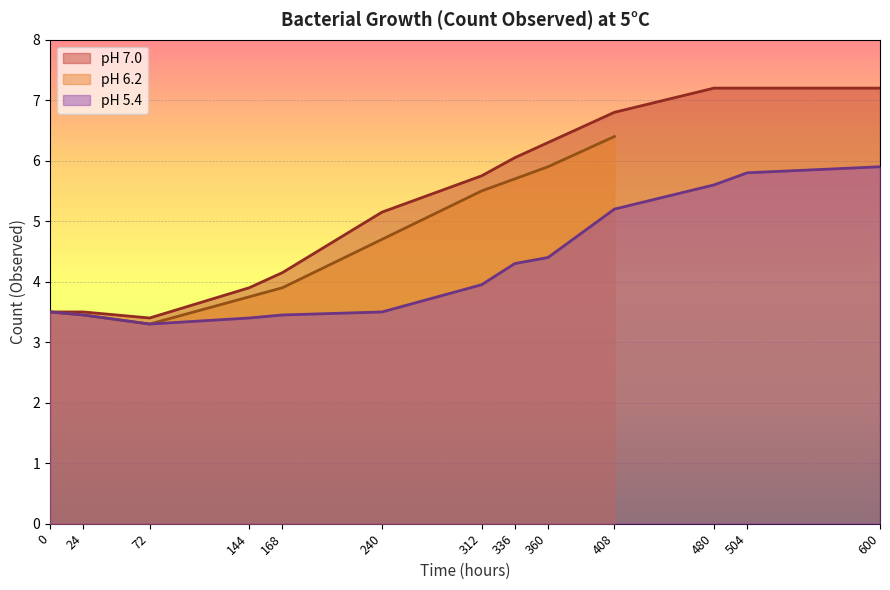

True or false: pH 5.4 and pH 7.0 cross at least once.

False